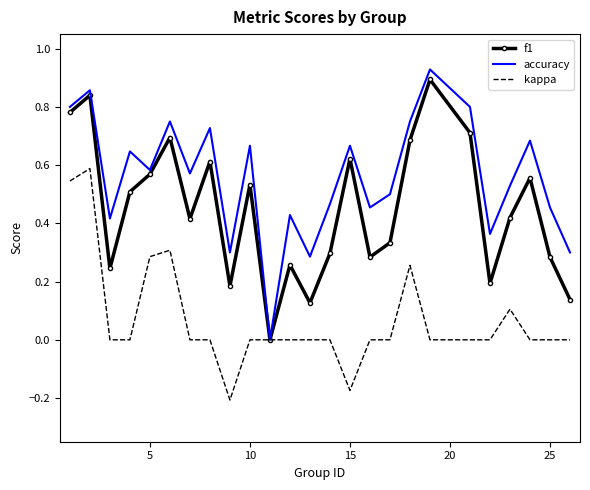

Which series has the largest range (max minus min)?

accuracy